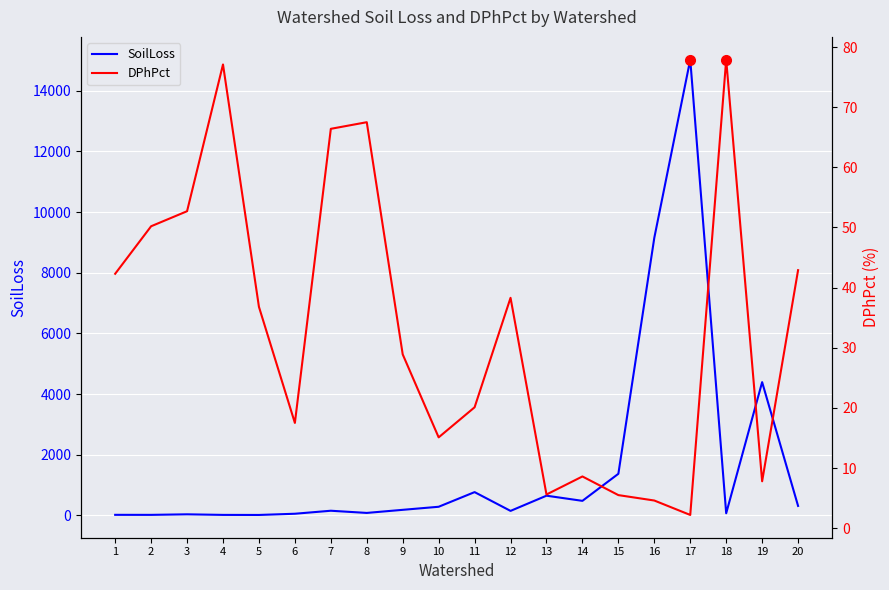

Is it true that SoilLoss equals 69.0 at 18?

True